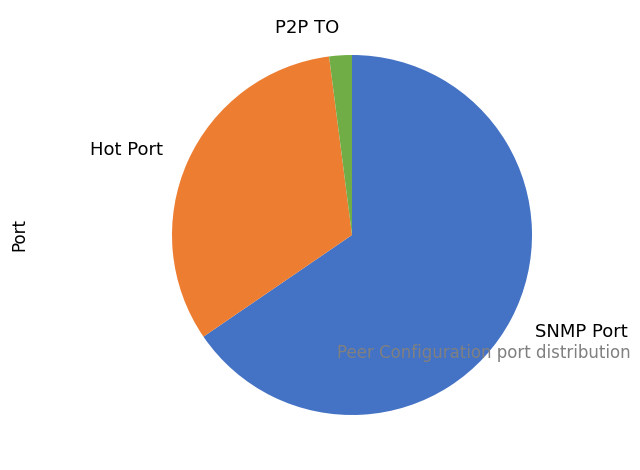

The Hot Port slice represents 33% of the pie. True or false?

True